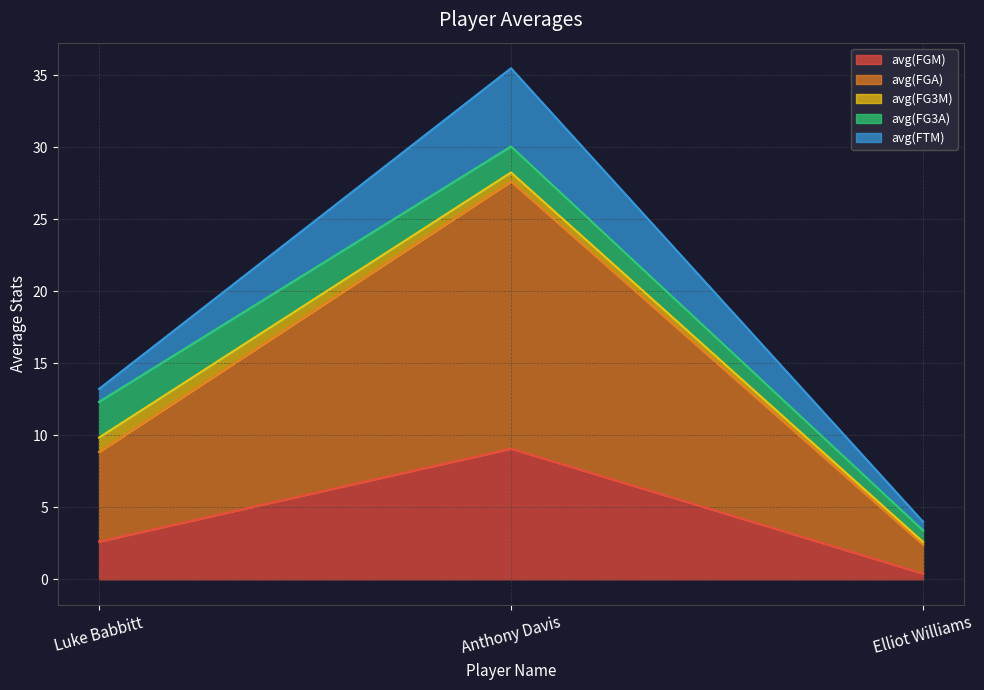

What is the sum of the avg(FTM) values at Anthony Davis and Elliot Williams?

6.0